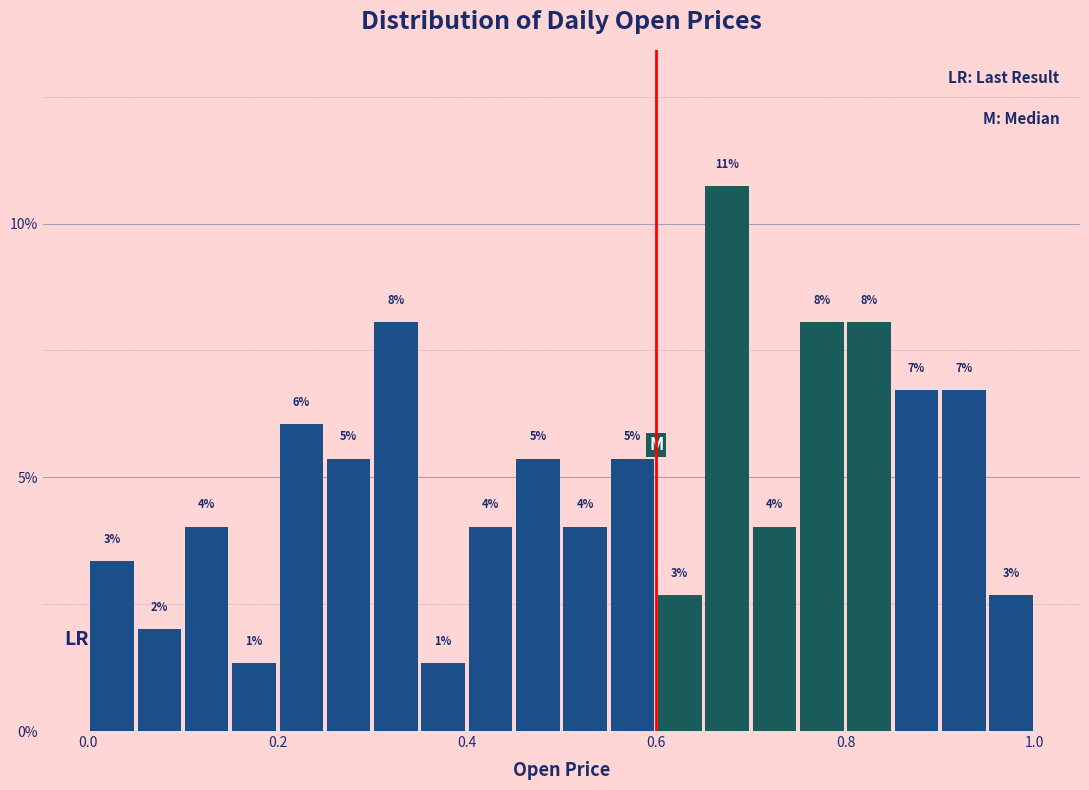

Read against the x-axis, roughly where is the centre of the tallest bar?

0.68